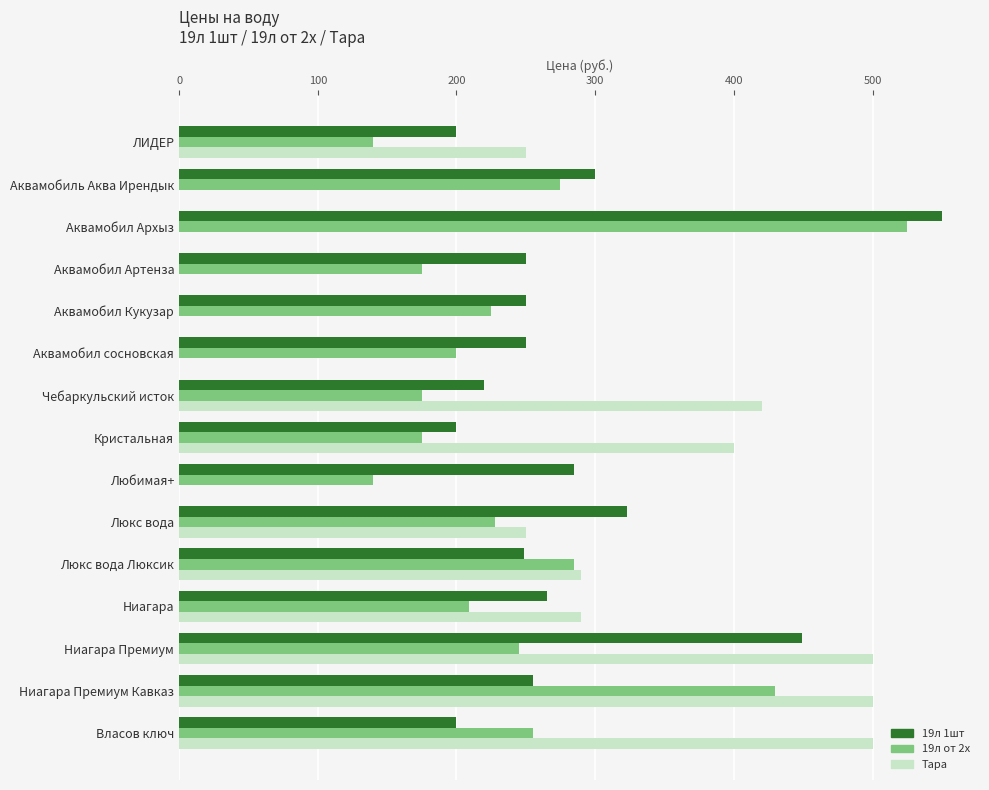

Between Аквамобил Артенза and Власов ключ, which series saw the biggest shift?

Тара